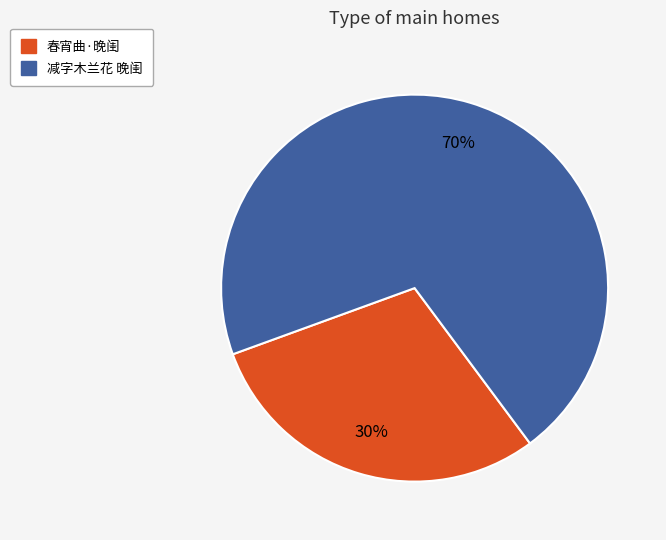

Is there a majority slice in this chart?

Yes